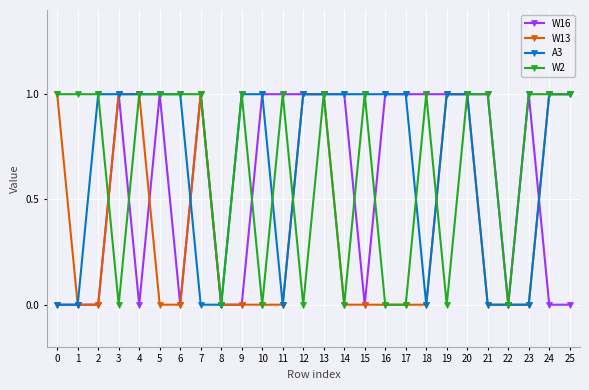

The A3 series shows 2 at 15. True or false?

False